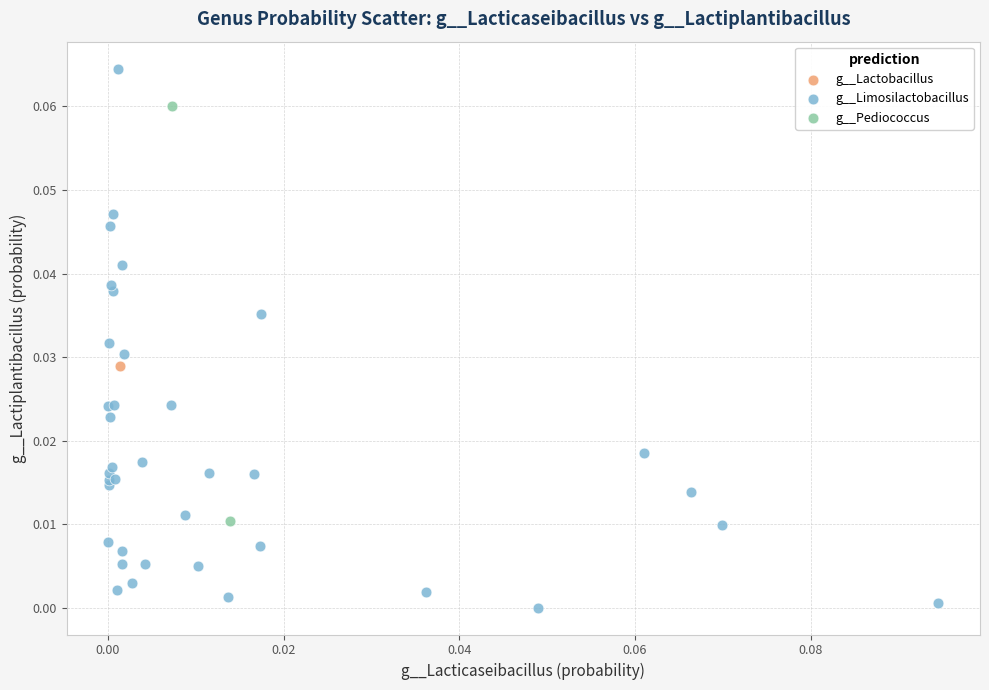

Which series contains the highest Y value?

g__Limosilactobacillus